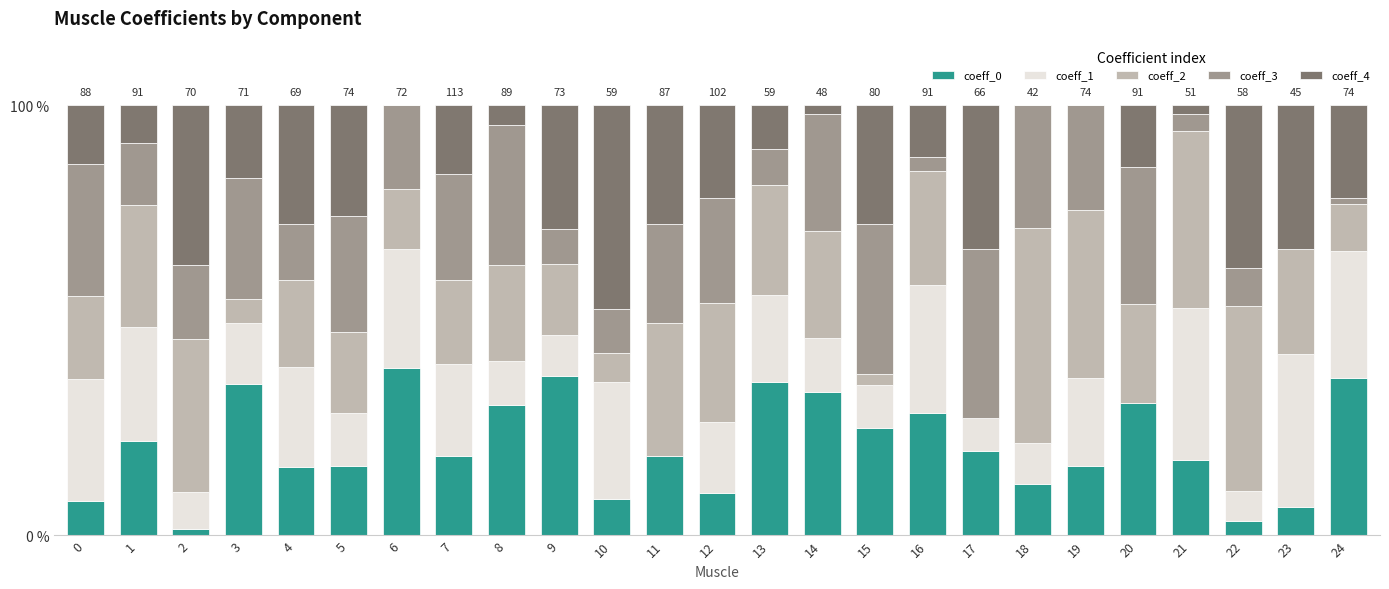

What is the maximum value for coeff_0?

38.9